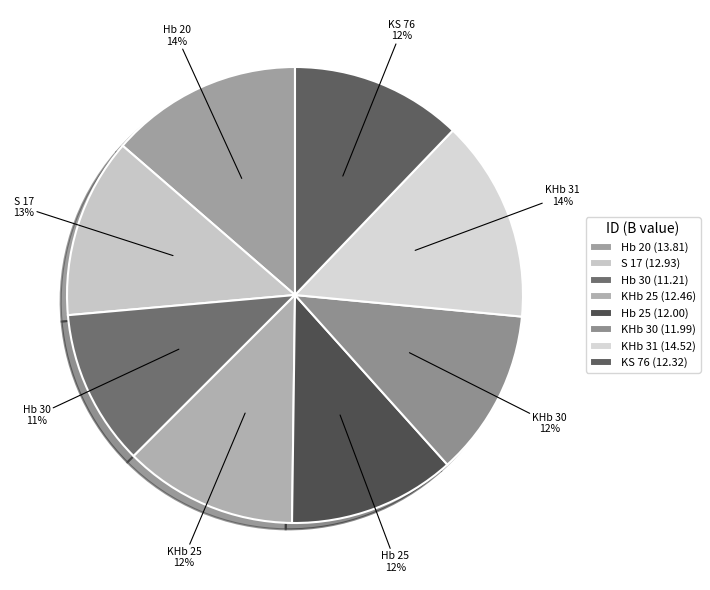

To the nearest percent, what is the combined percentage of Hb 25 and KHb 25?

24%